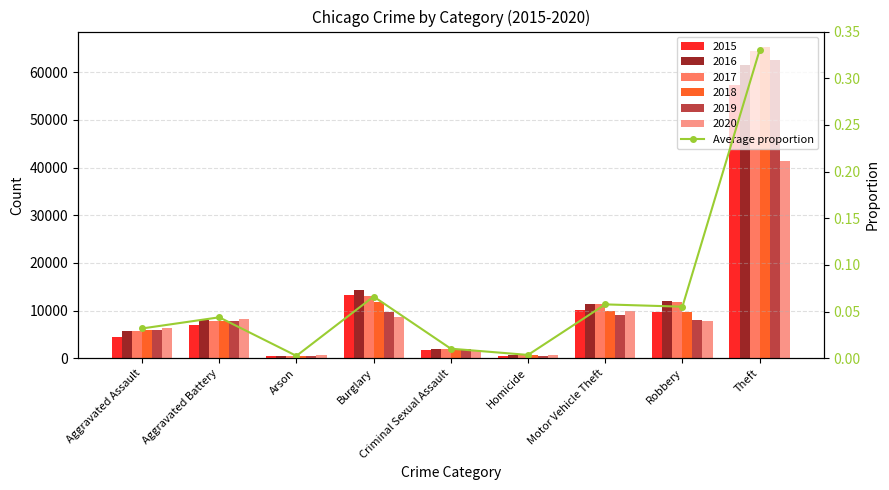

Rank the categories by value from lowest to highest.

Arson, Homicide, Criminal Sexual Assault, Aggravated Assault, Aggravated Battery, Robbery, Motor Vehicle Theft, Burglary, Theft